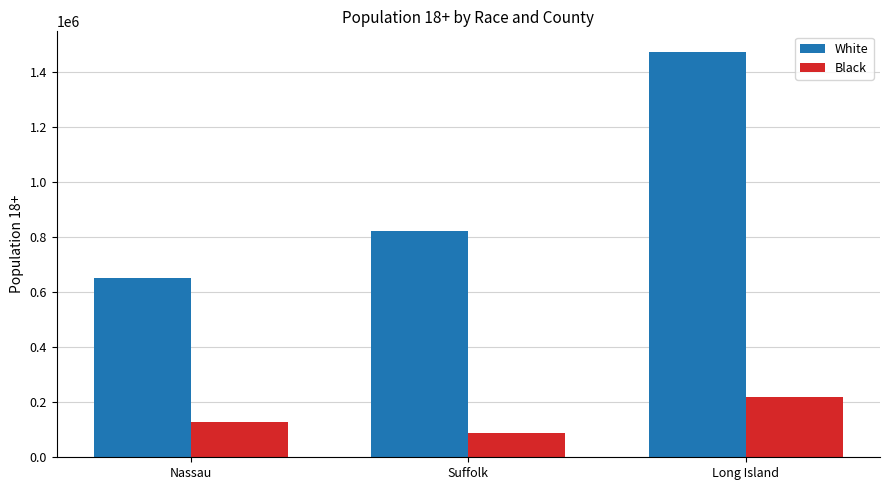

Reading left to right, extract all data points from this chart.

White: 651754	820585	1472339
Black: 129178	89329	218507